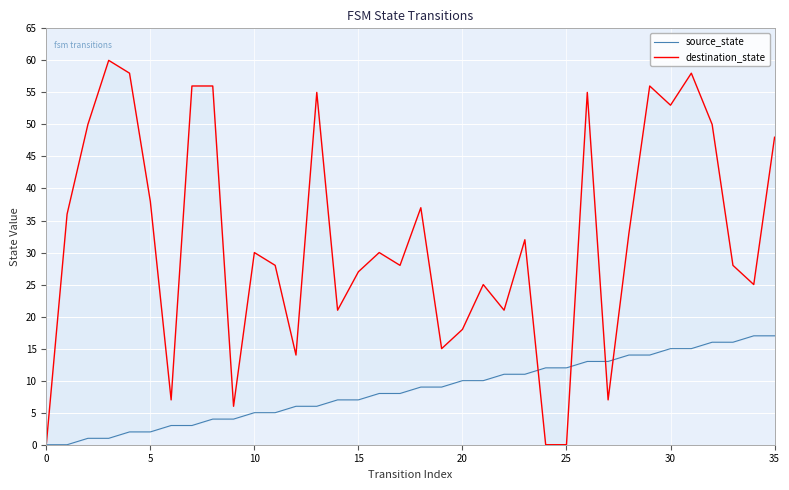

Does the chart display data point markers on the line(s)?

No